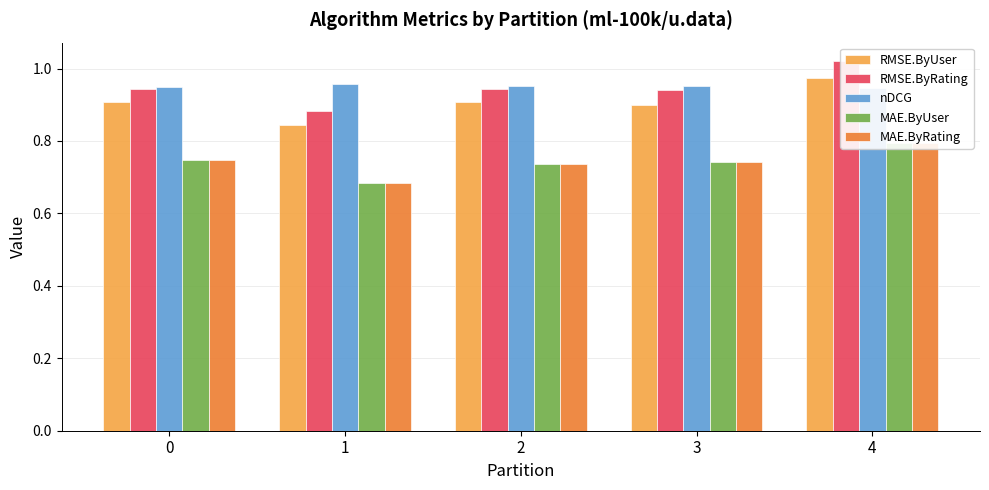

What is the total value across all series at 2?

4.3